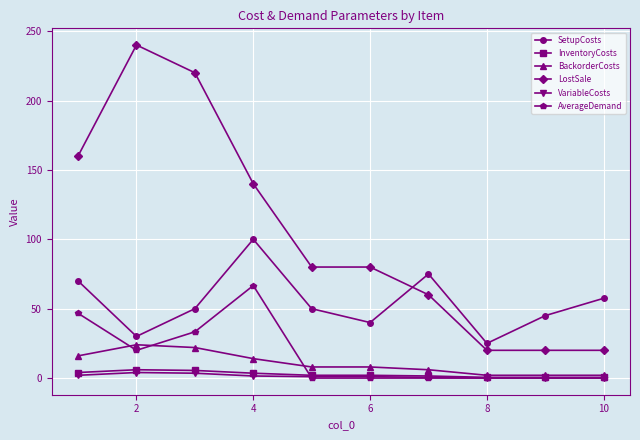

How many interior local valleys does the SetupCosts series have?

3